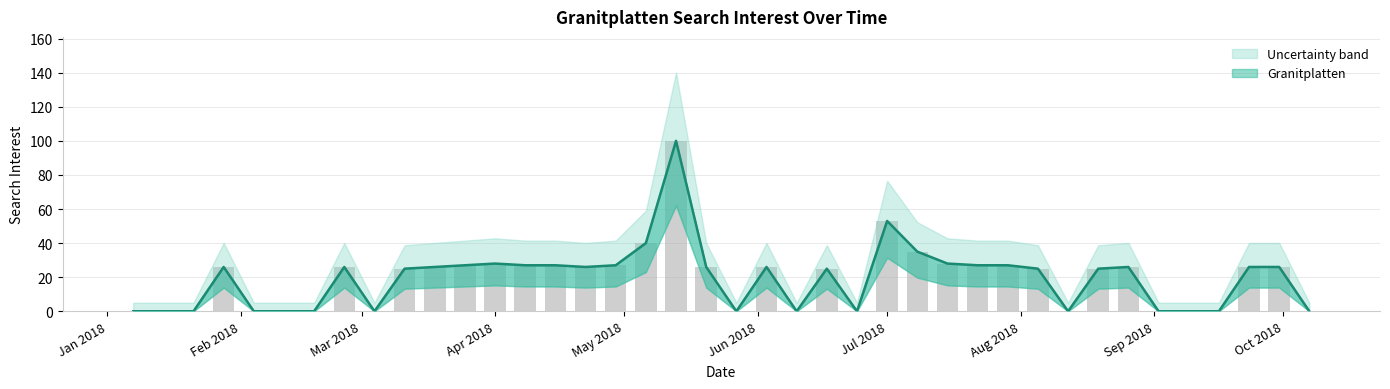

The chart shows a value of 35 at 2018-02-25. True or false?

False